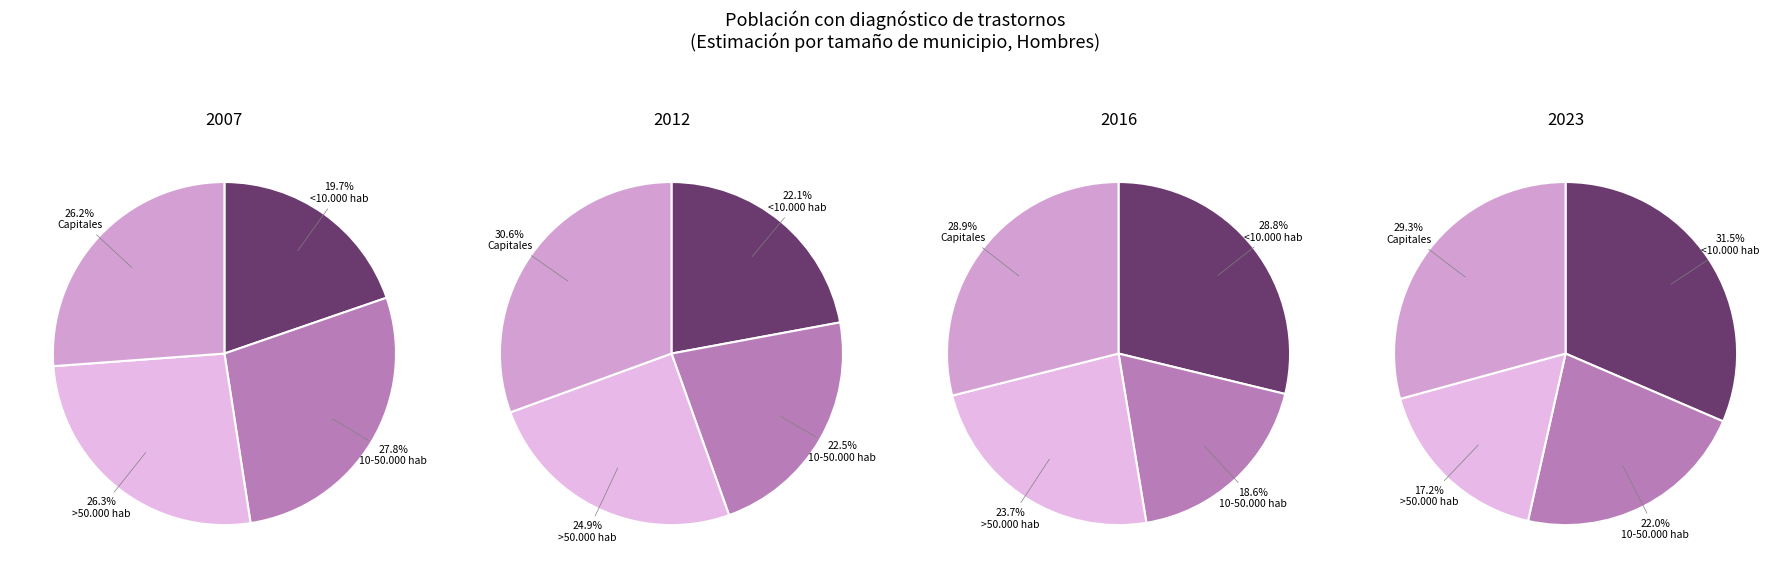

Between <10.000 hab and >50.000 hab, which is larger?

>50.000 hab